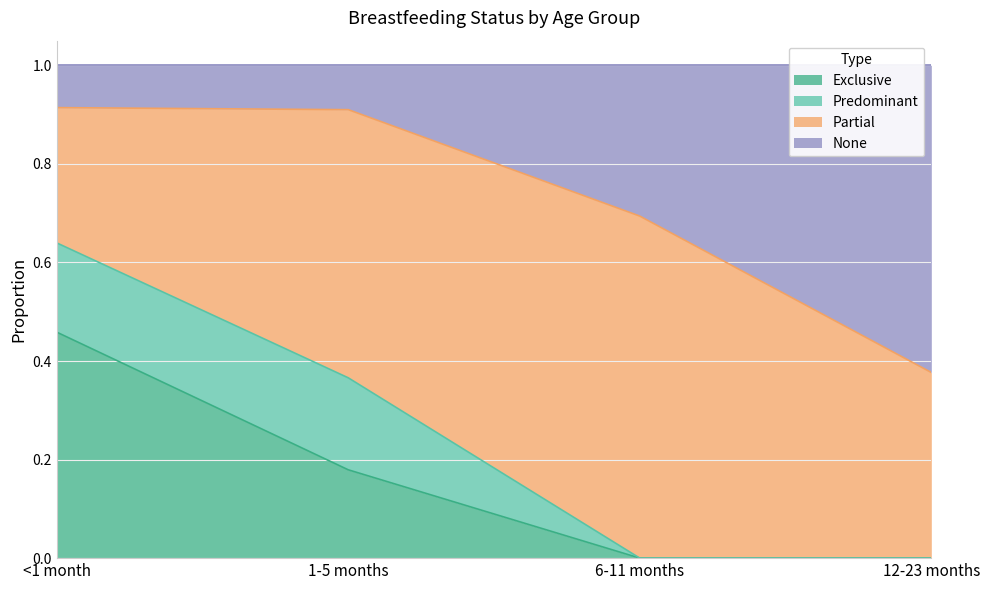

What is the total value across all series at 6-11 months?

1.0